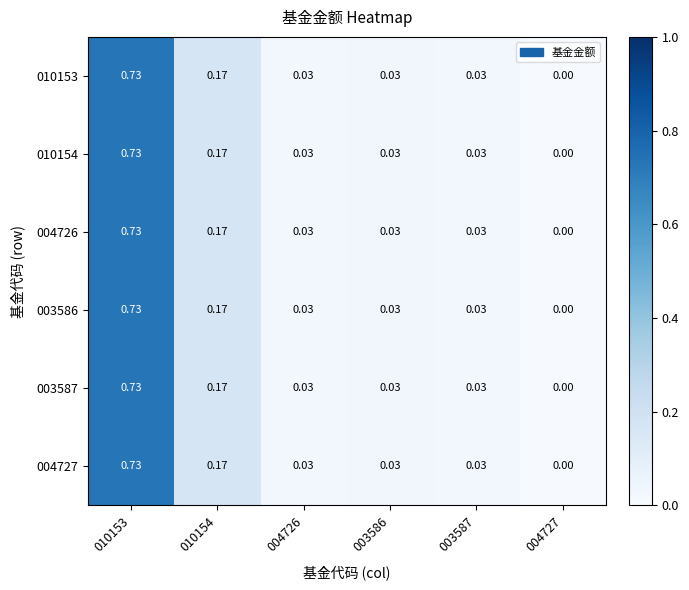

At which category is the sum across all series the highest?

010153